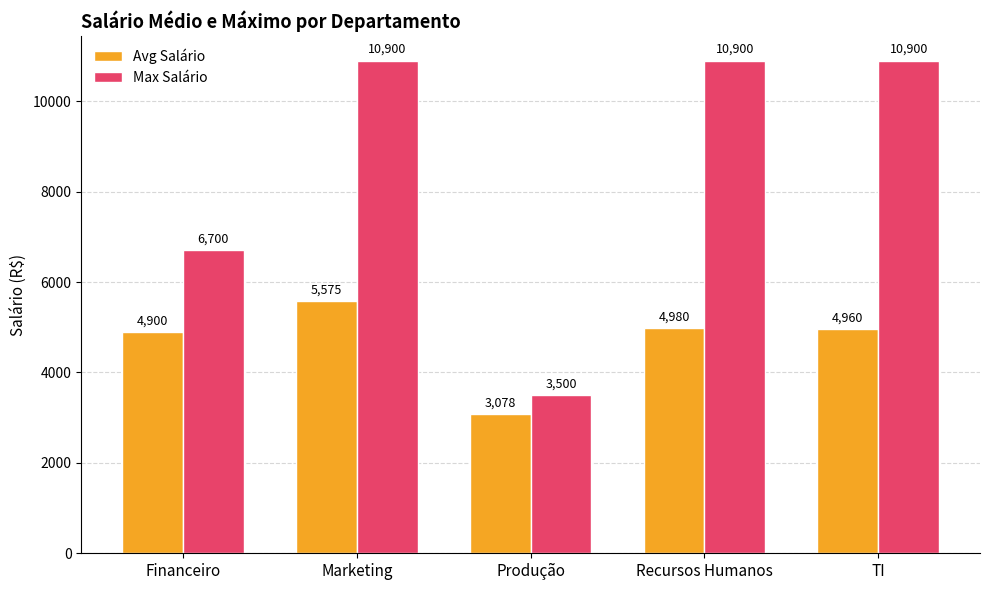

Rank the series by their average value, from lowest to highest.

Avg Salário, Max Salário